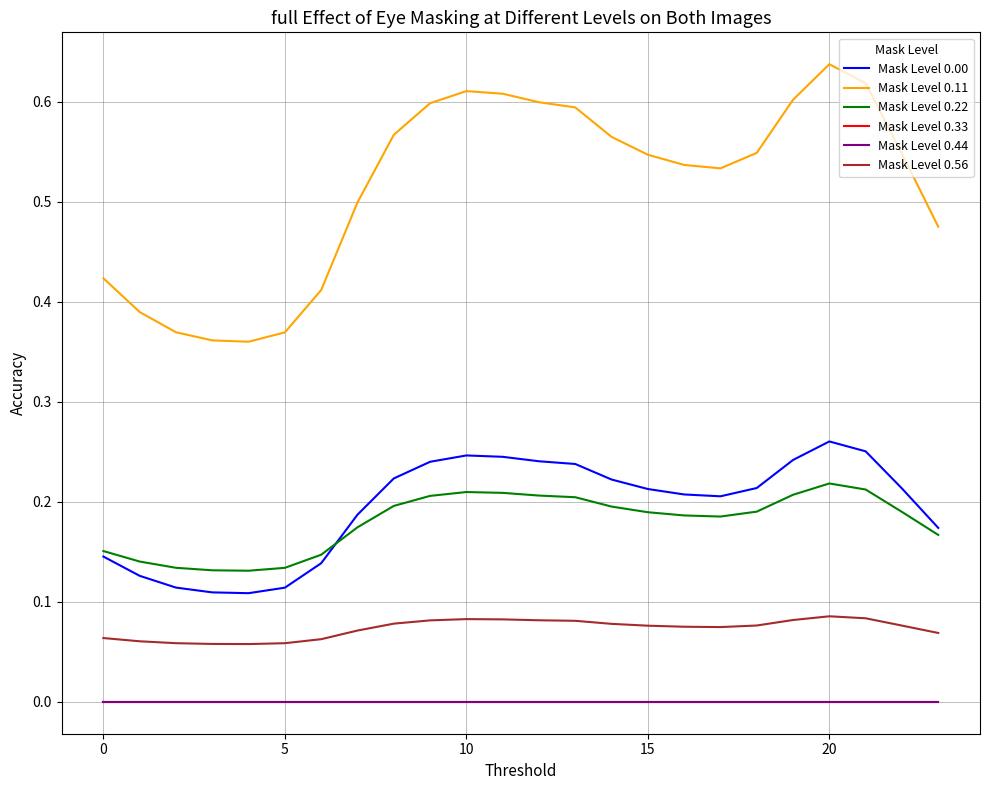

What is the label of the 15th point from the left?

14